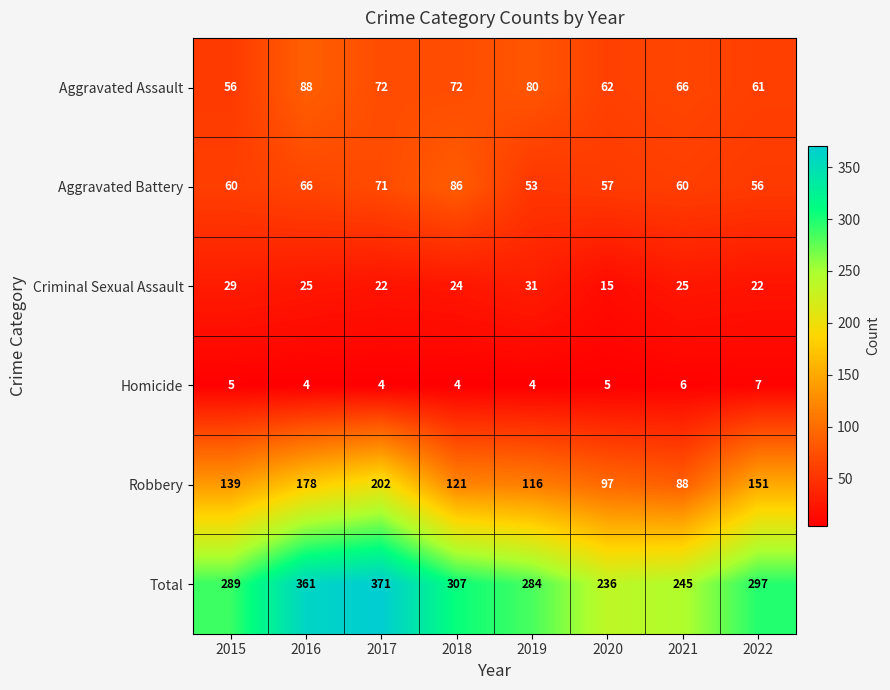

What value does the Aggravated Battery series have at 2022?

56